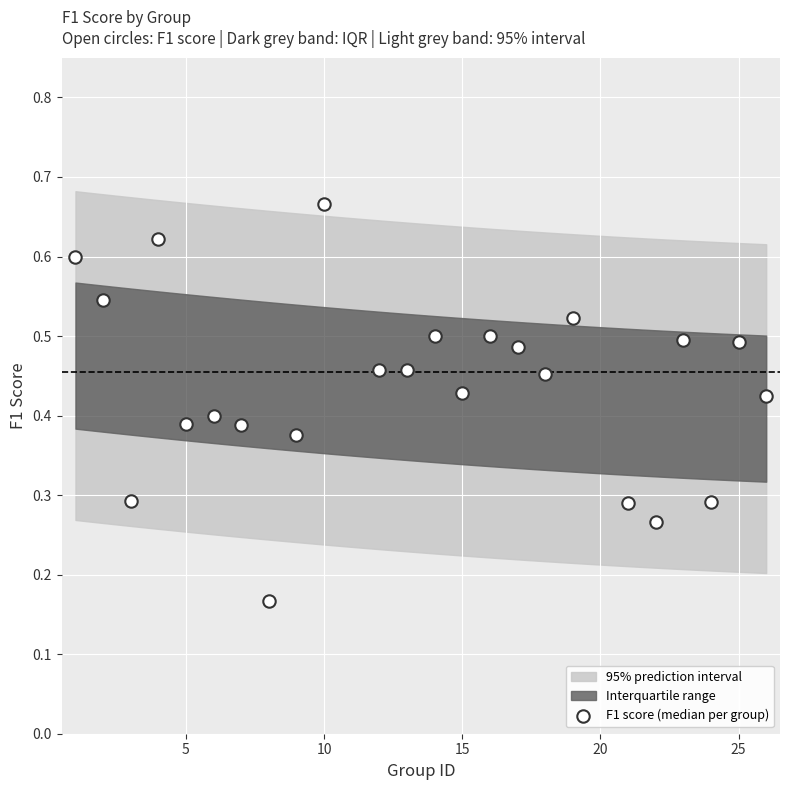

What is the range of X values (max minus min)?

25.0